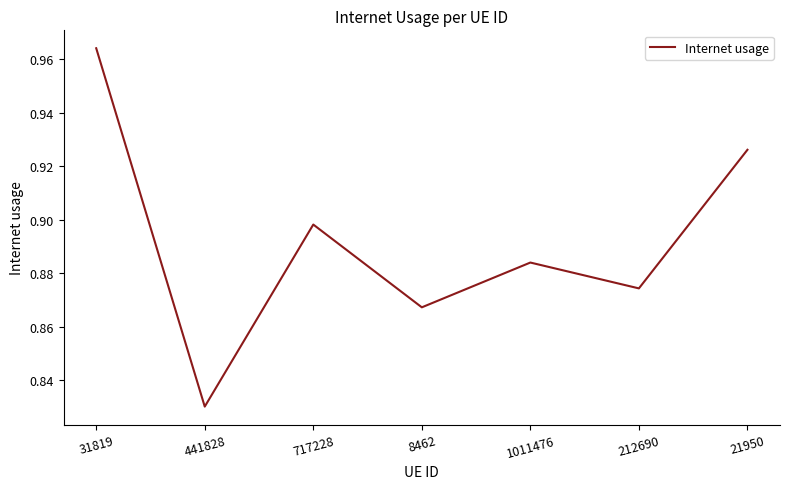

What position from the left is 21950?

7